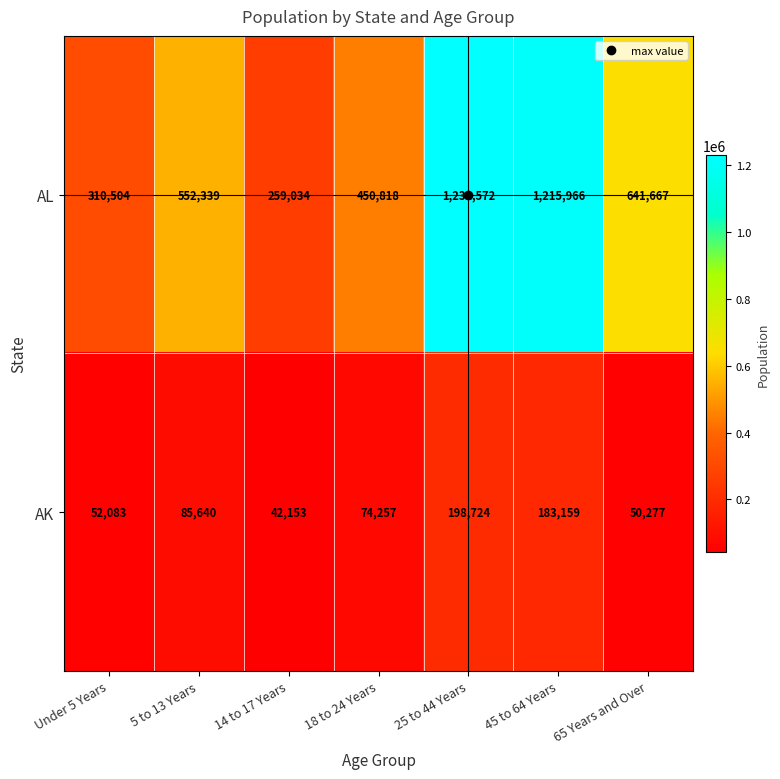

What is the difference between the maximum and minimum values in the AL series?

972538